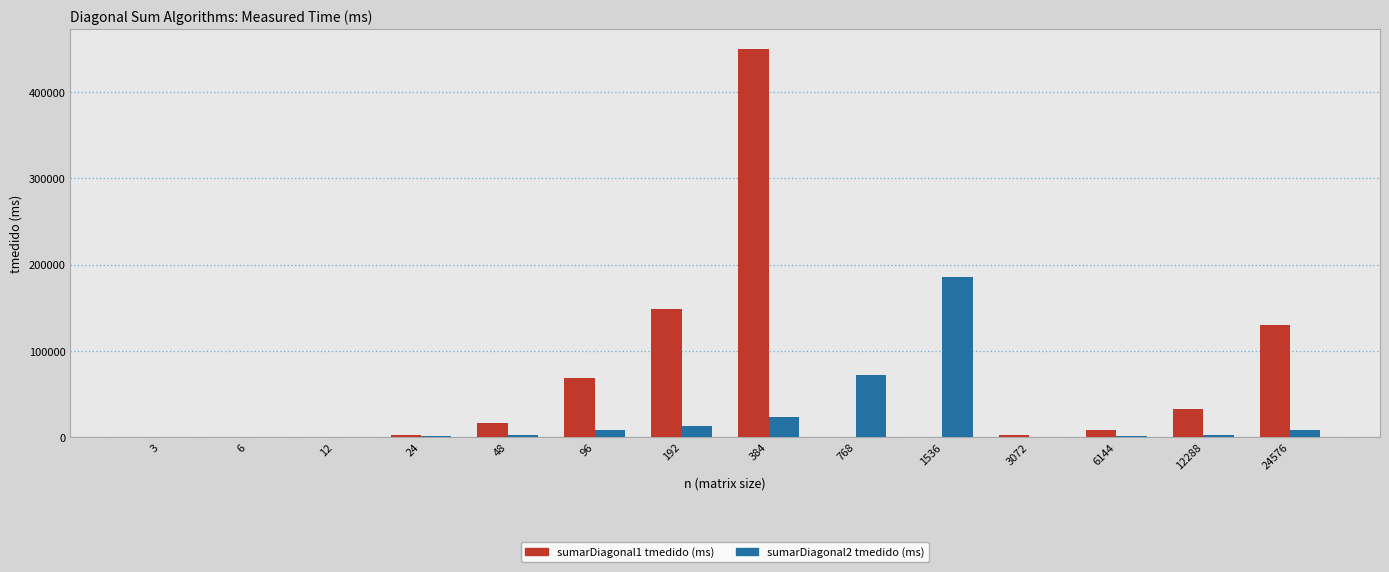

At which label is sumarDiagonal1 tmedido (ms) closest to 225189?

192